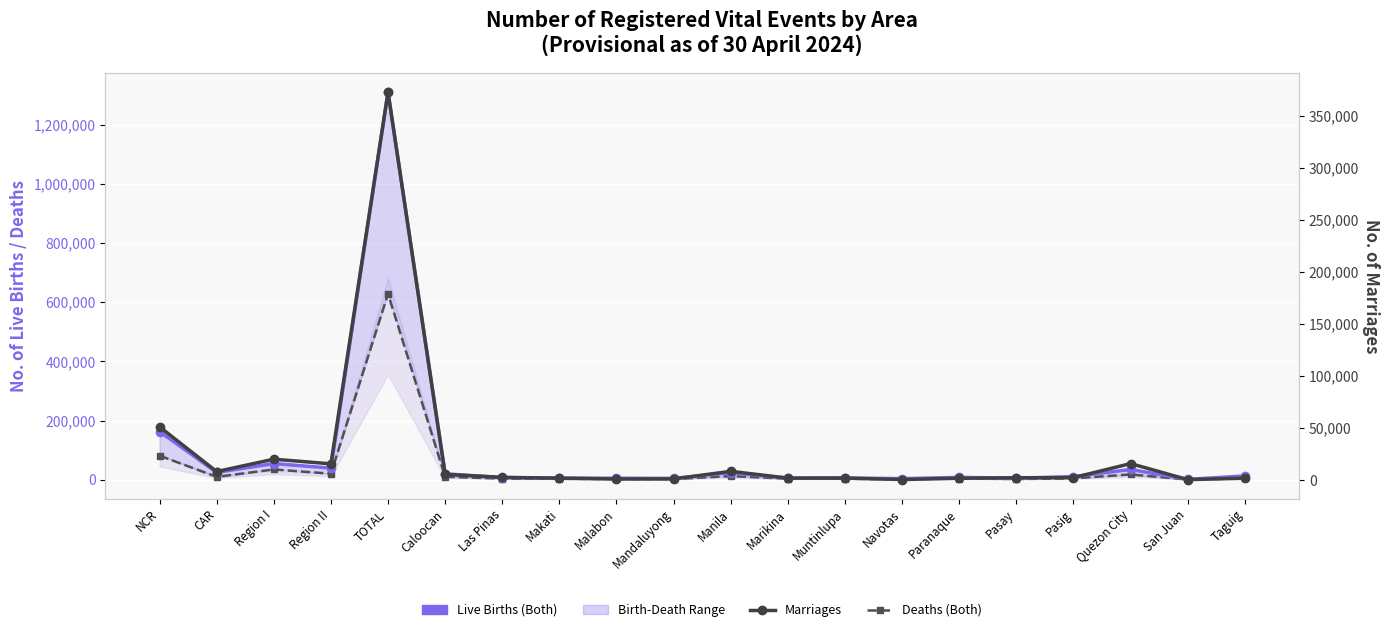

What is the maximum value shown in the chart?

1310456